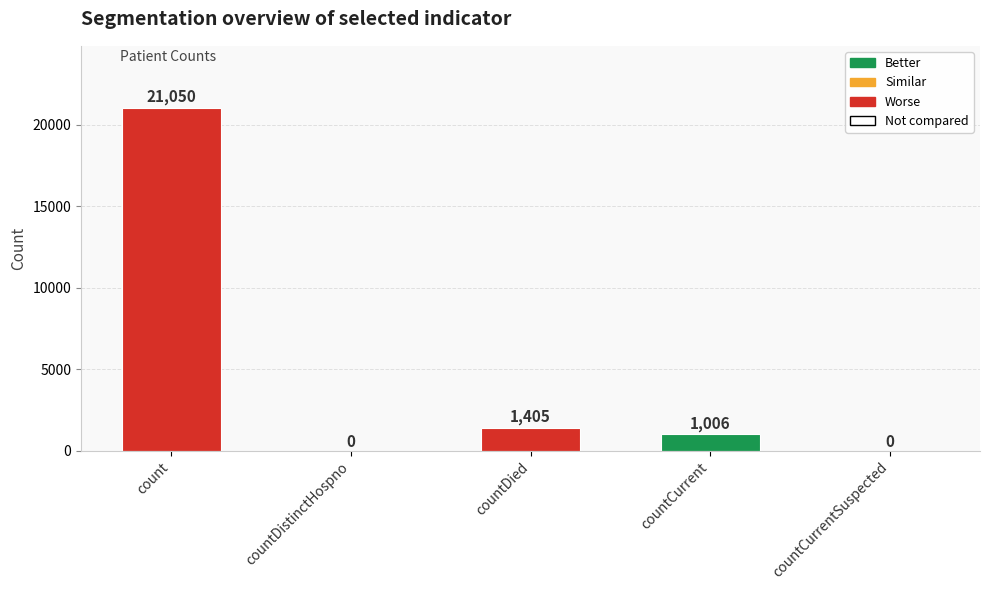

How many positive values are there?

3